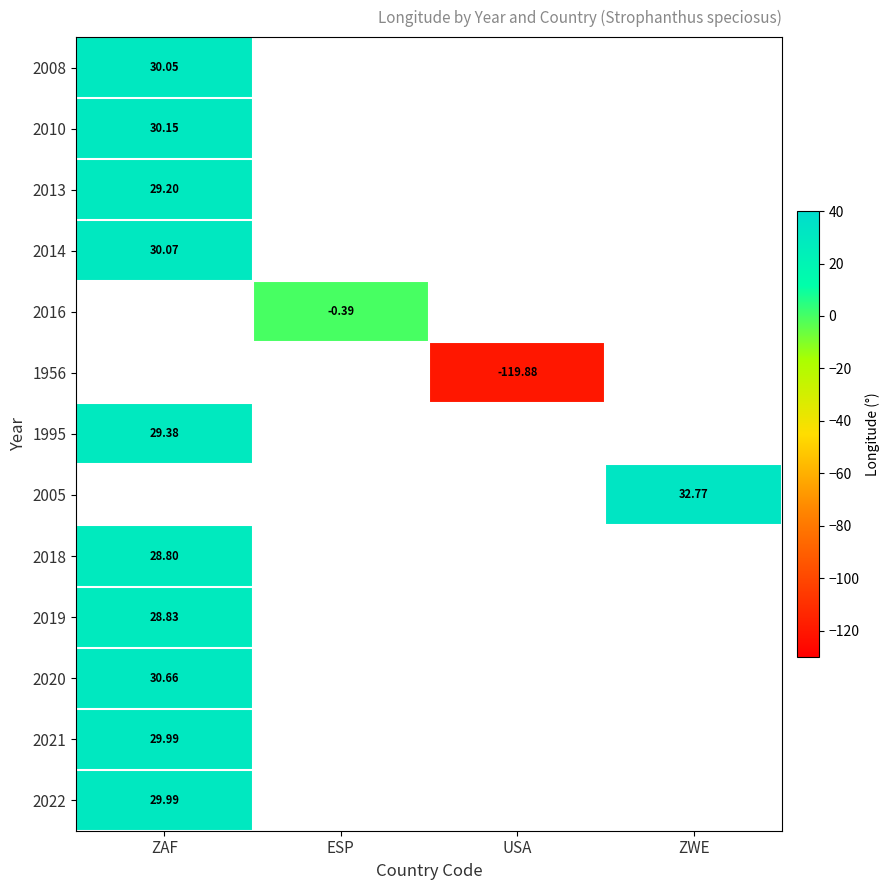

What is the greatest value displayed?

32.8